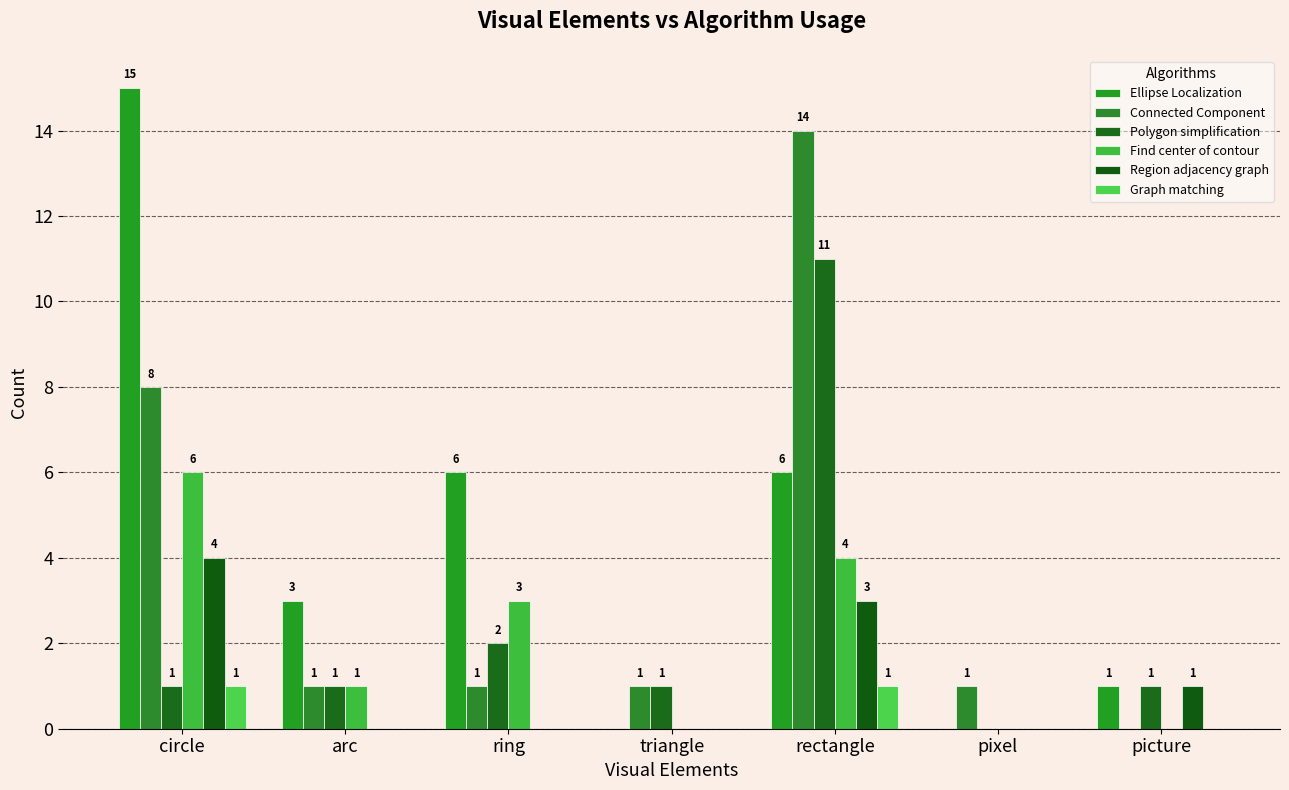

How many groups of bars are there?

7